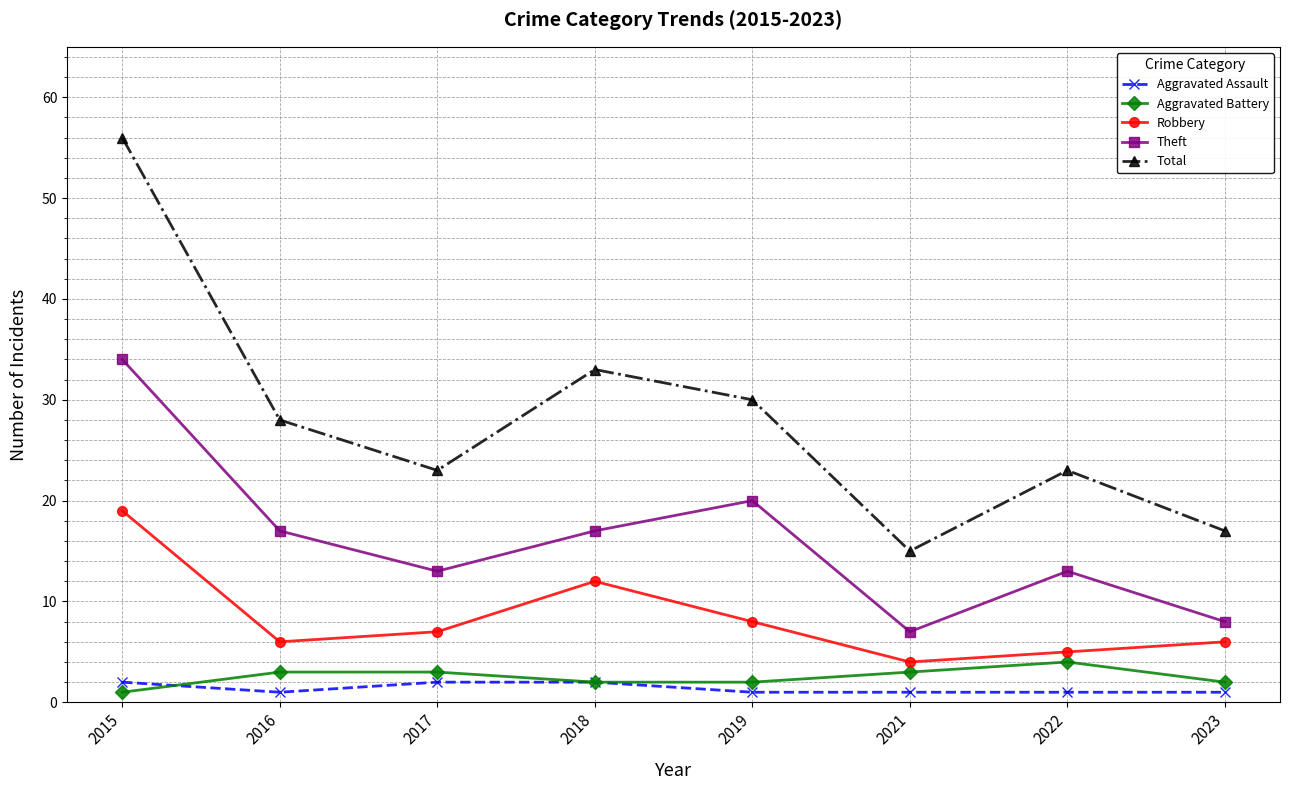

Where is Robbery nearest to the value 11?

2018